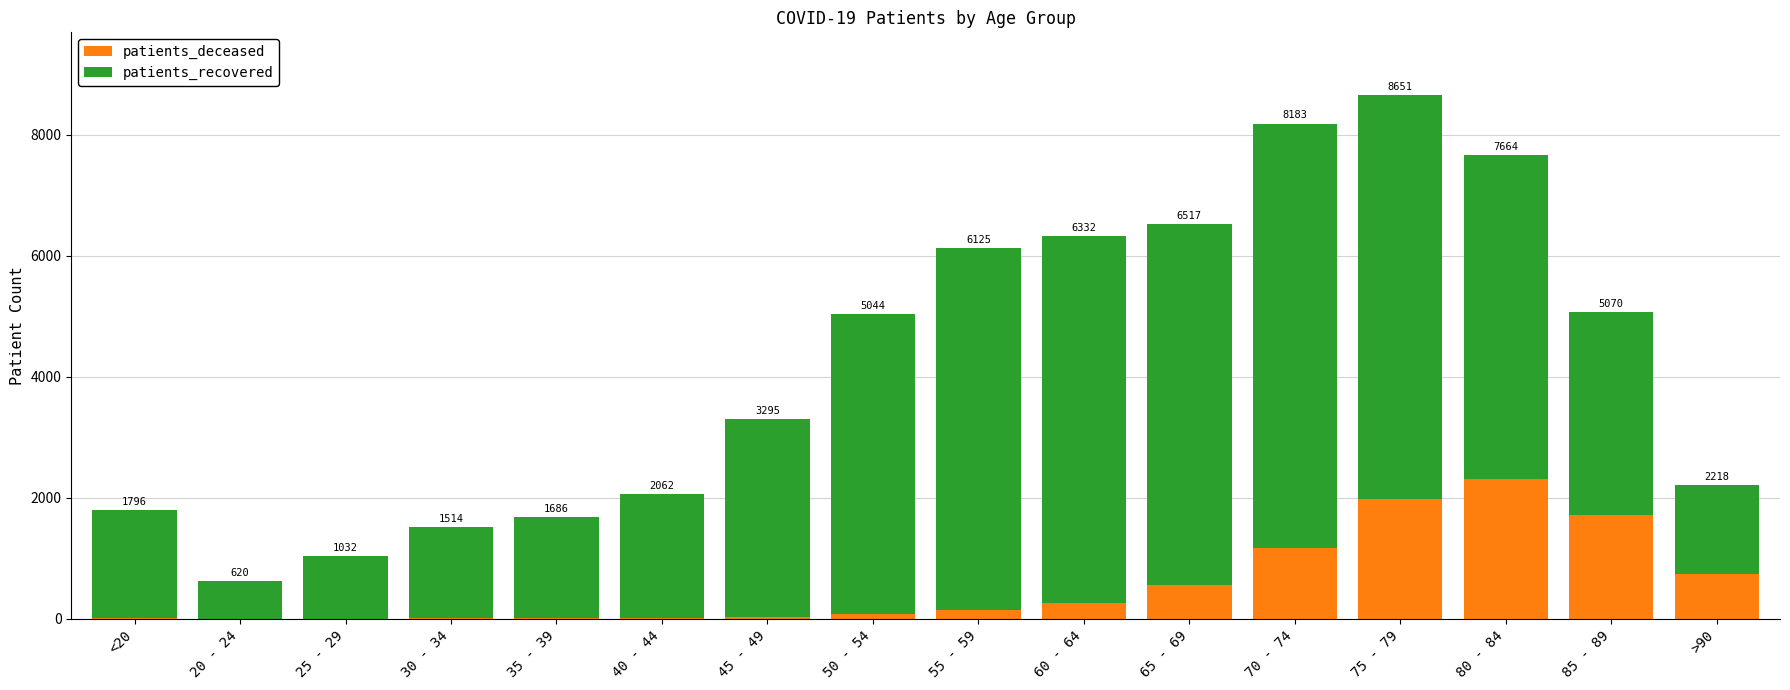

Which series has the largest total across all categories?

patients_recovered